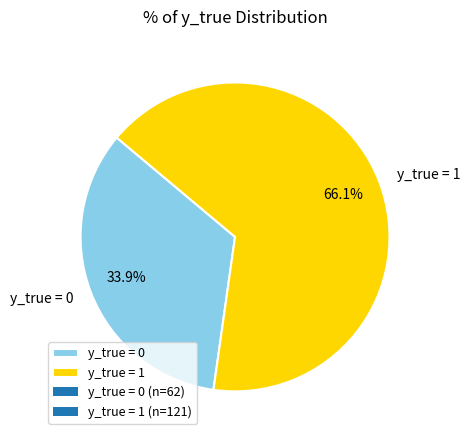

How many slices are in this pie chart?

2